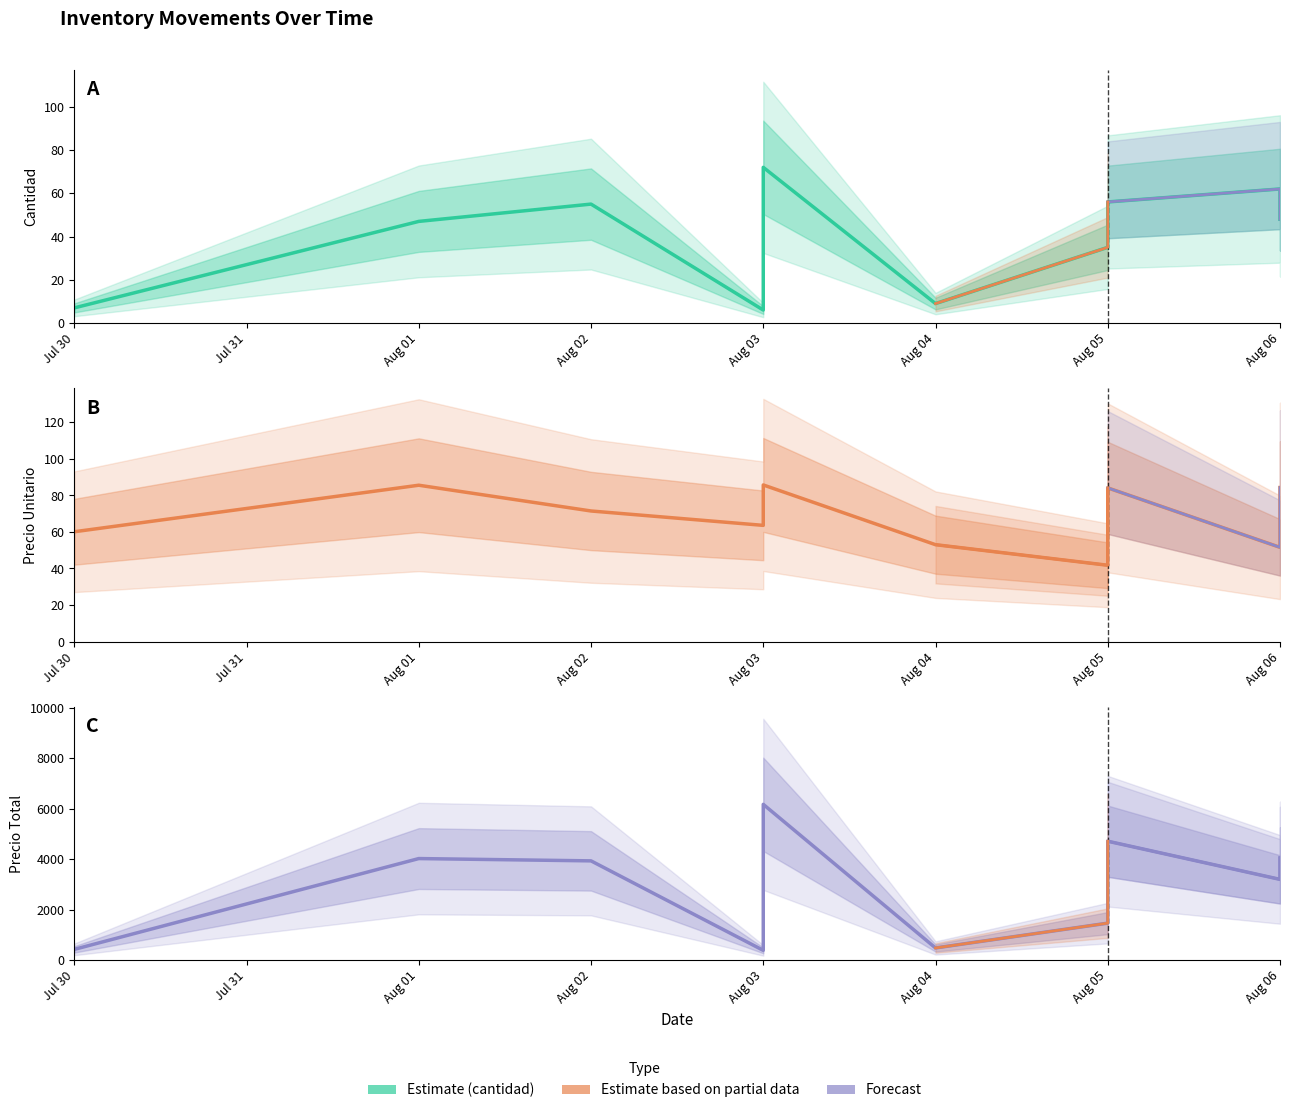

True or false: precioTotal has more than 1 interior local peaks.

True